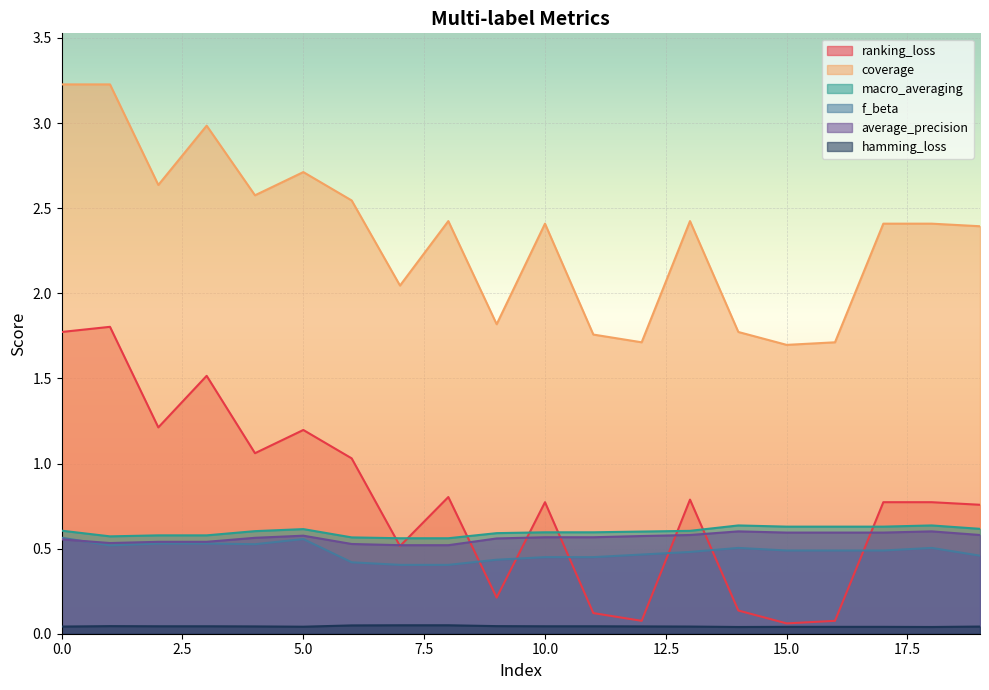

True or false: hamming_loss has a value of 0.1 at 16.

False